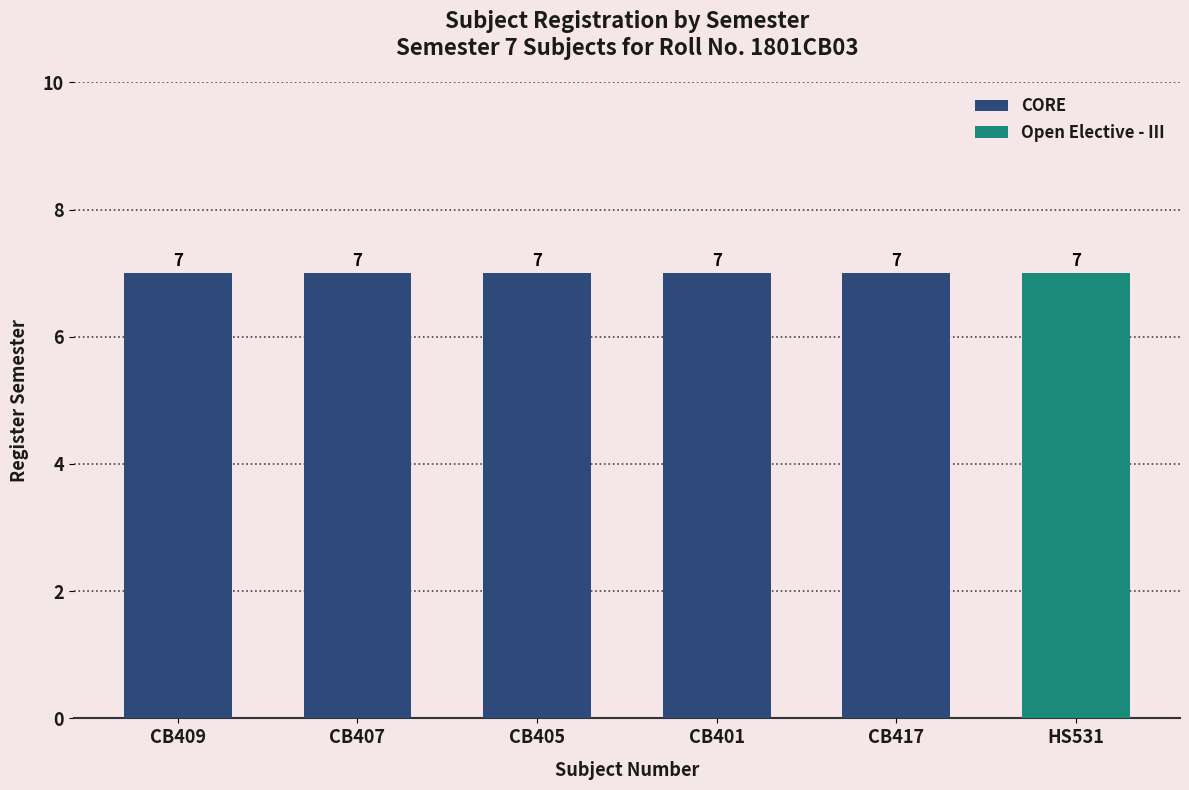

Are the bars horizontal?

No